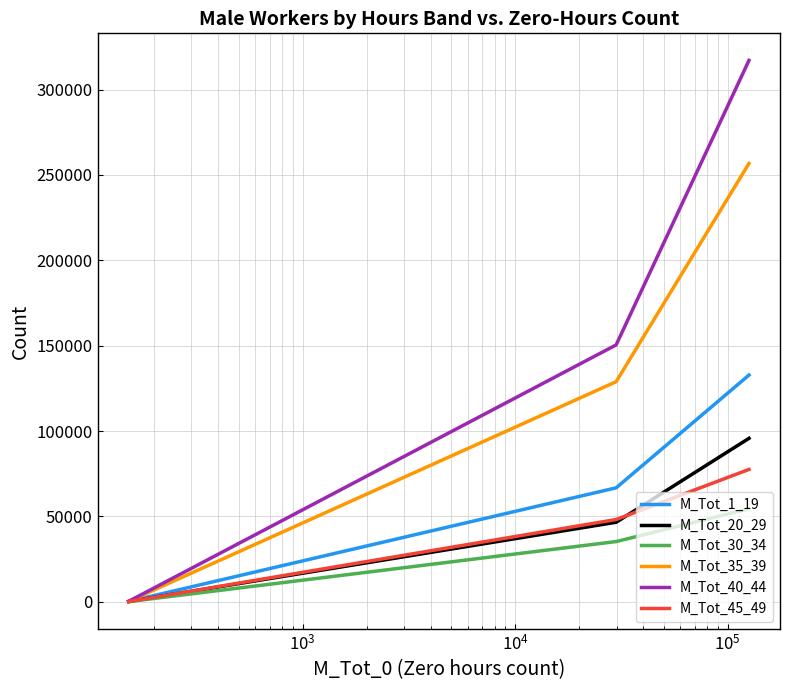

What is the maximum value shown in the chart?

317133